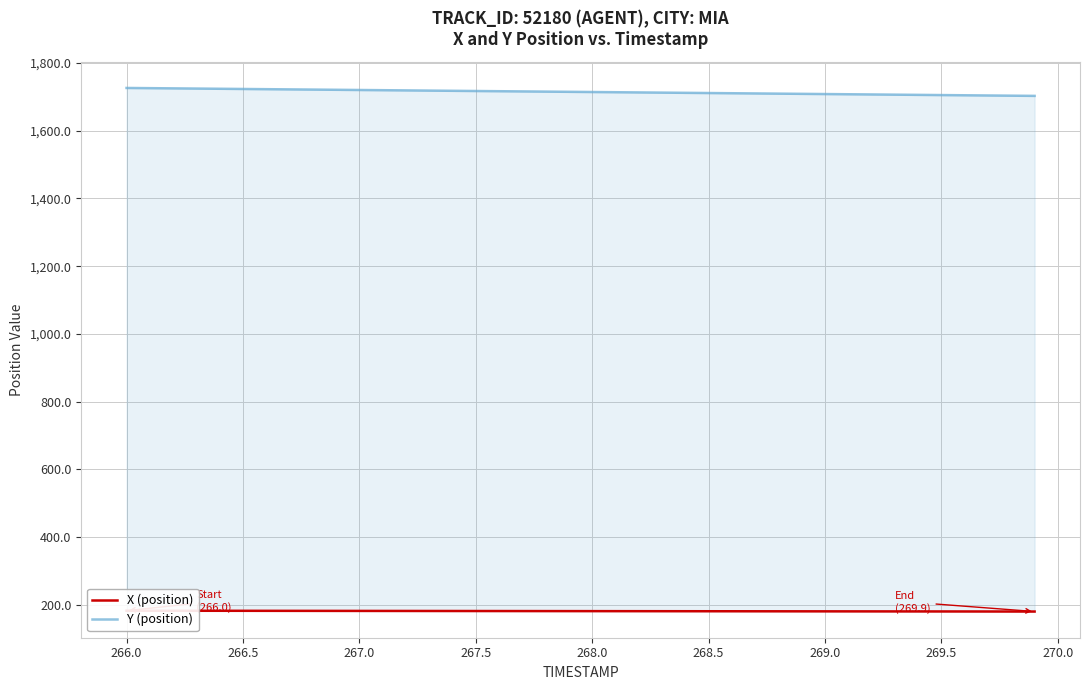

Which series has the widest spread of values?

Y (position)